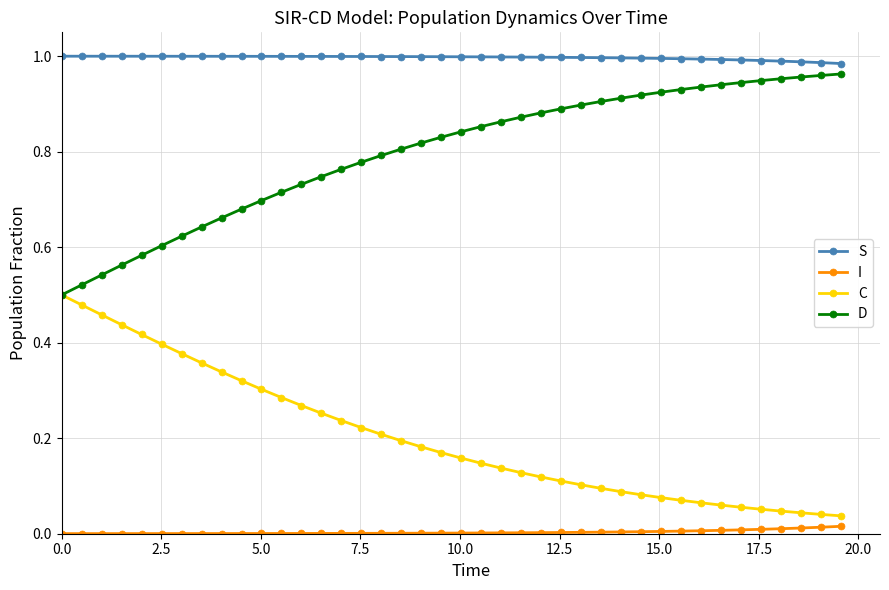

Does the chart display data point markers on the line(s)?

Yes